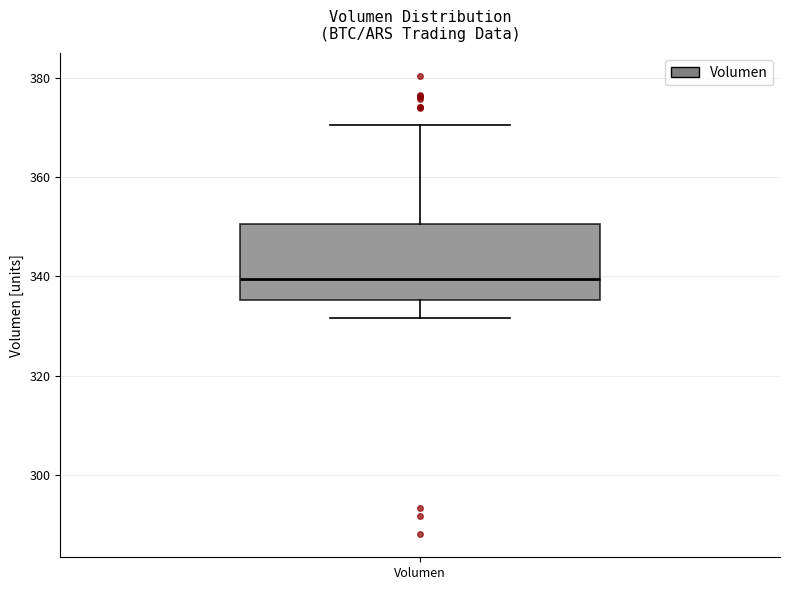

Read this box plot against the y-axis: the position of the median line, the range covered by the box, and the ends of both whiskers. The values are not printed on the chart, so give them approximately, as read against the axis.

median 340, box 336 to 350, whiskers 332 to 370